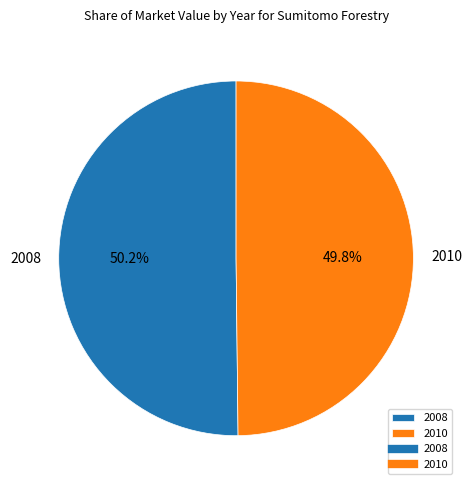

How many slices are in this pie chart?

2